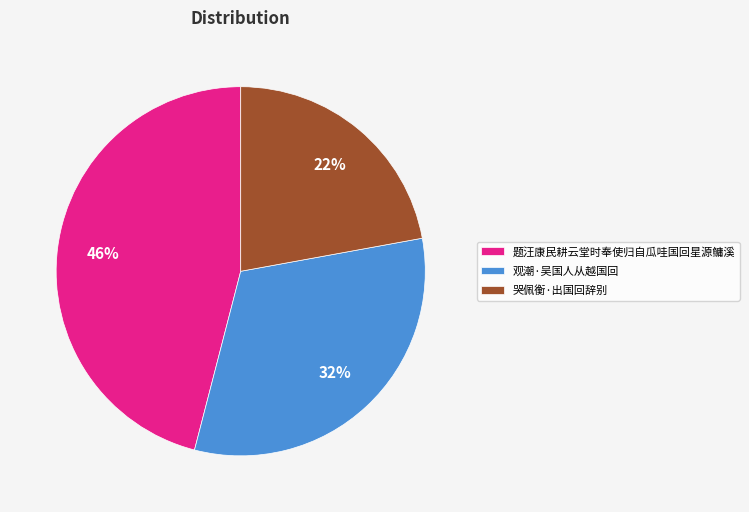

Which category has the smallest portion of the pie?

哭佩衡·出国回辞别